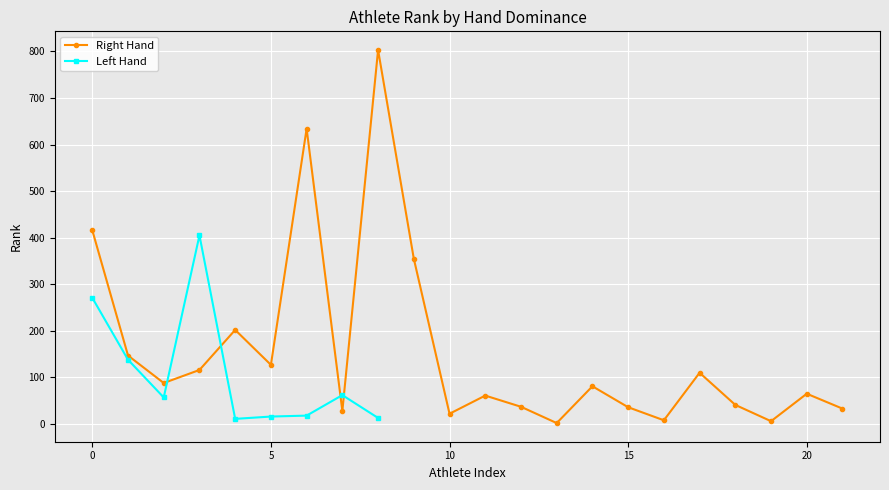

What are all the series names shown in the legend?

Right Hand, Left Hand